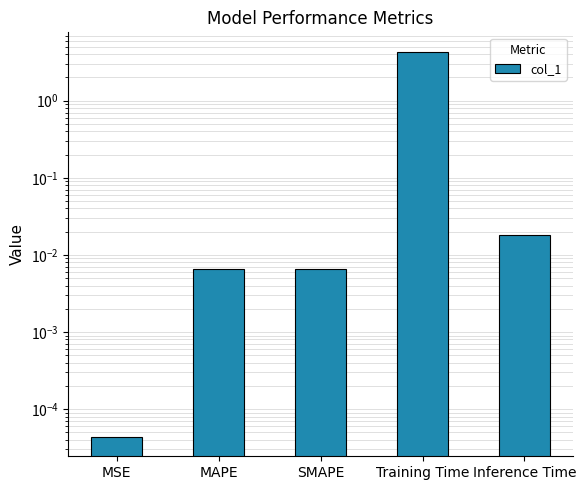

Reading right to left, transcribe all the data shown in this chart.

0.0	4.3	0.0	0.0	0.0